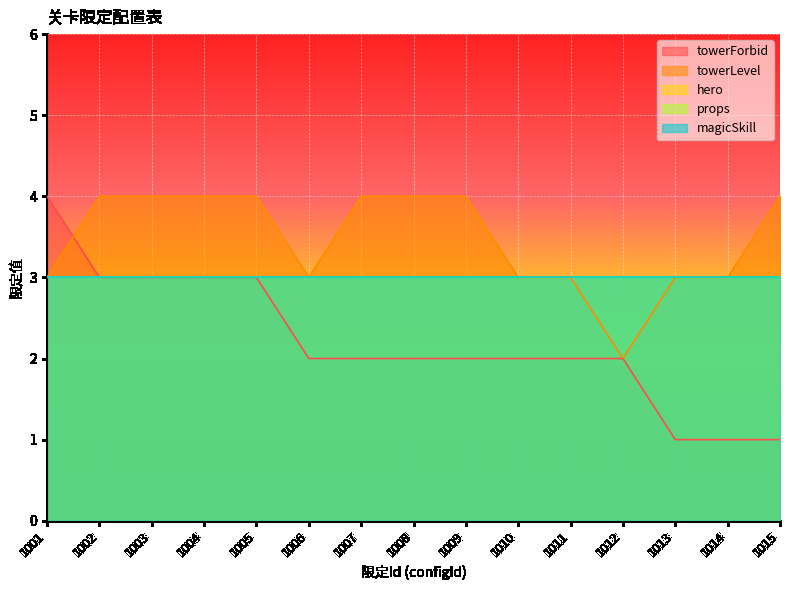

Rank the series at 1010 from highest to lowest value.

towerLevel, hero, props, magicSkill, towerForbid